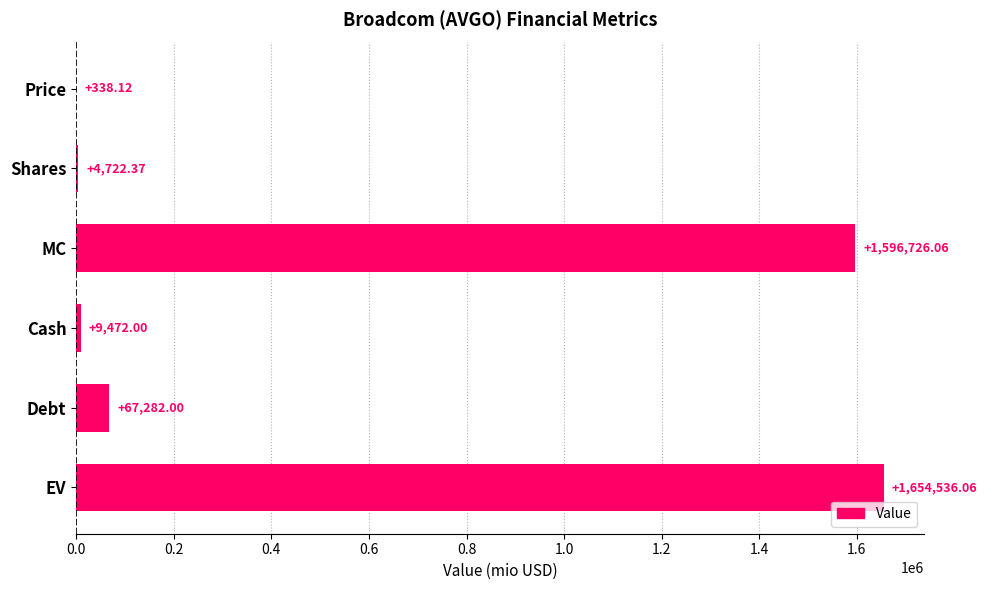

Count the number of data series in this chart.

1